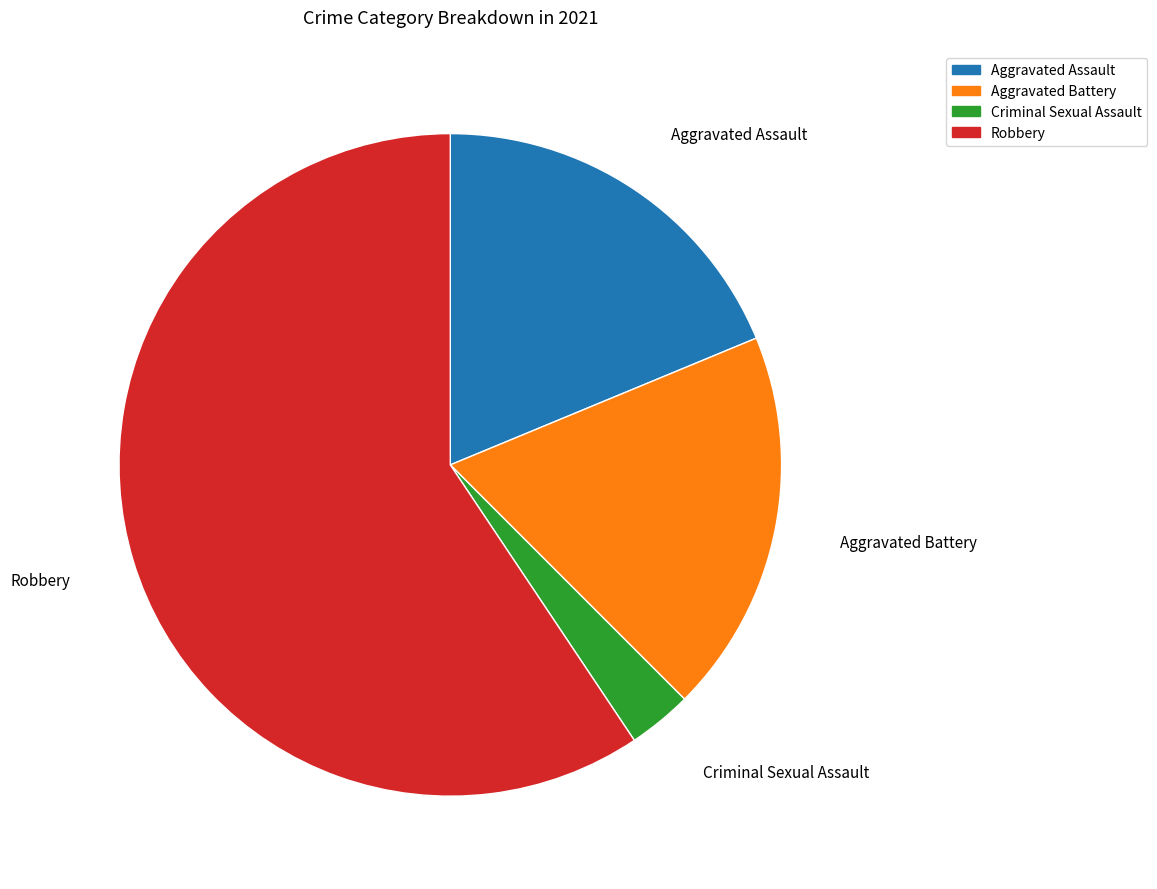

Which category has the biggest portion of the pie?

Robbery